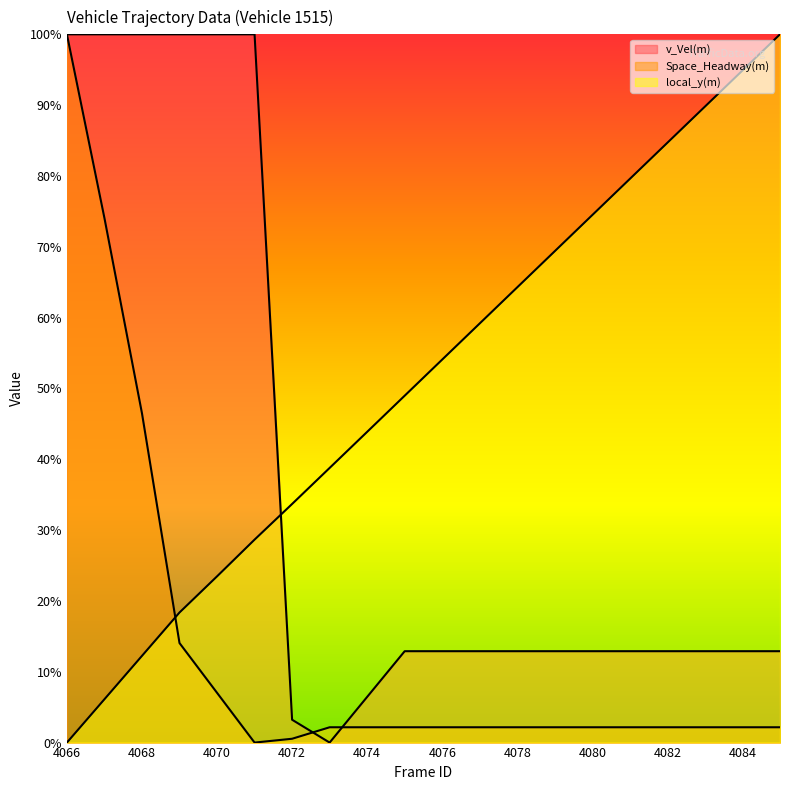

How many data points in Space_Headway(m) are above 2?

18